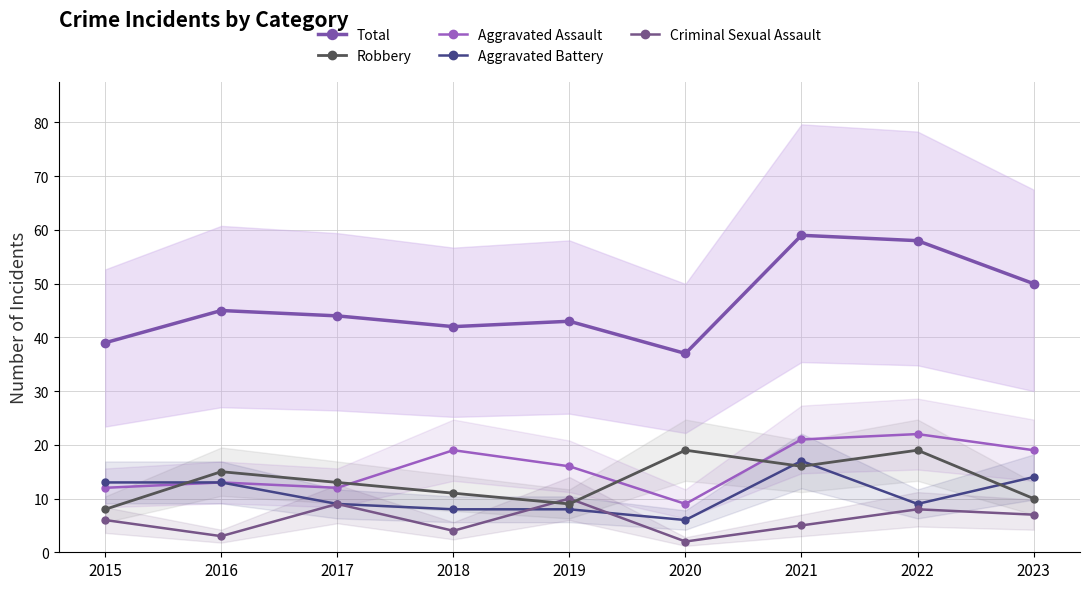

Which series has the largest range (max minus min)?

Total